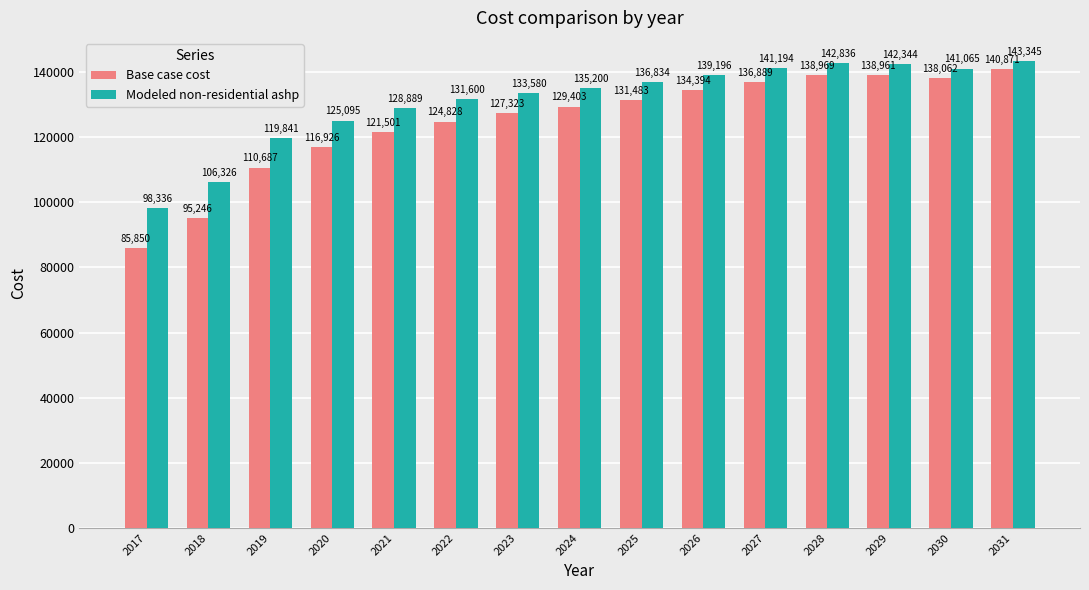

At which label does Modeled non-residential ashp first exceed 135199?

2024